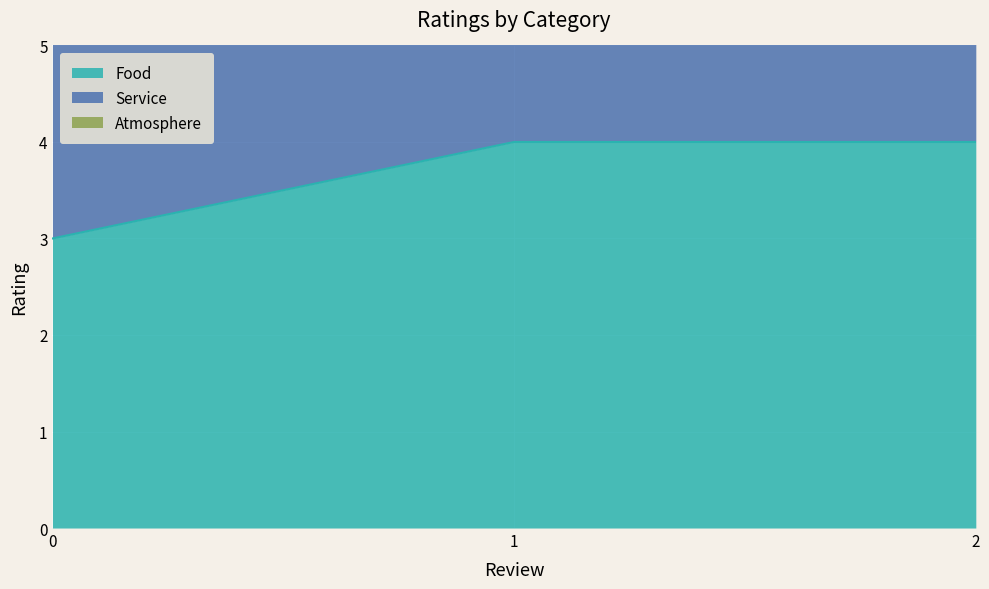

What is the spread (max minus min) of values at 1?

4